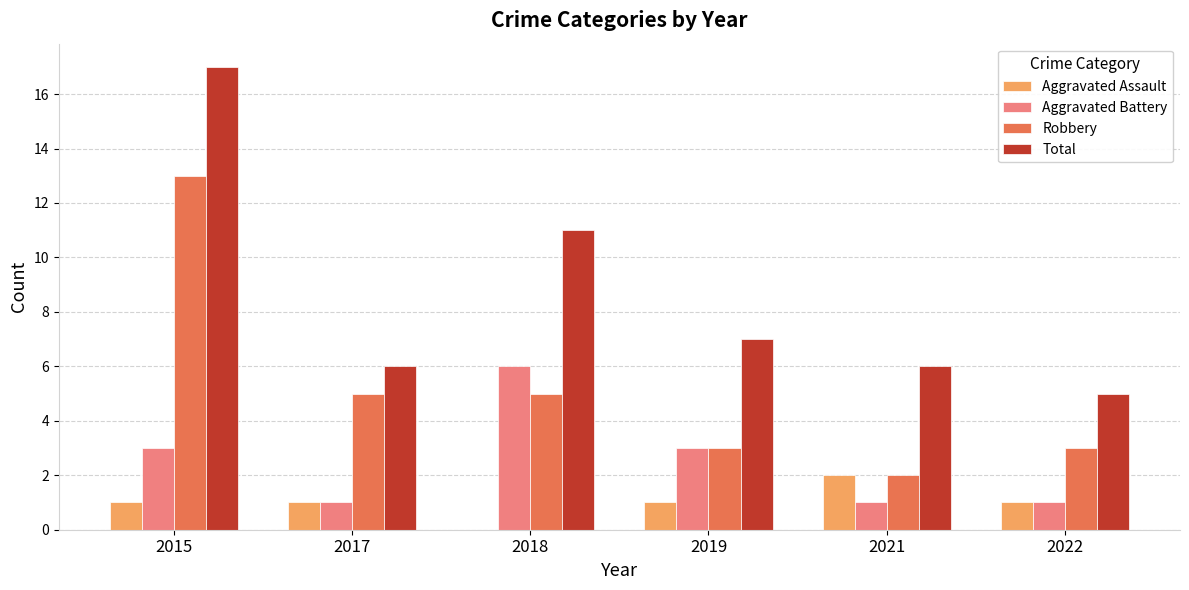

Is the value of Aggravated Assault at 2022 greater than the value of Aggravated Battery at 2018?

No